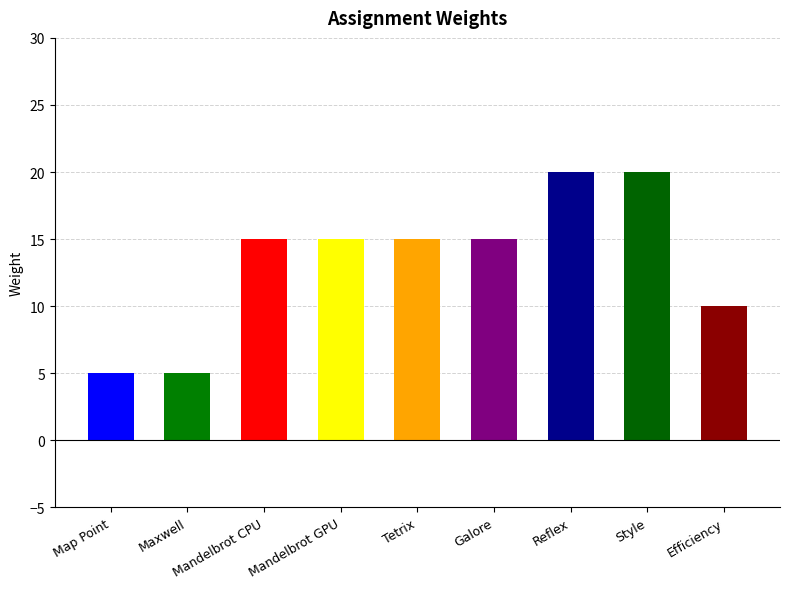

List the labels in order of value, smallest first.

Map Point, Maxwell, Efficiency, Mandelbrot CPU, Mandelbrot GPU, Tetrix, Galore, Reflex, Style